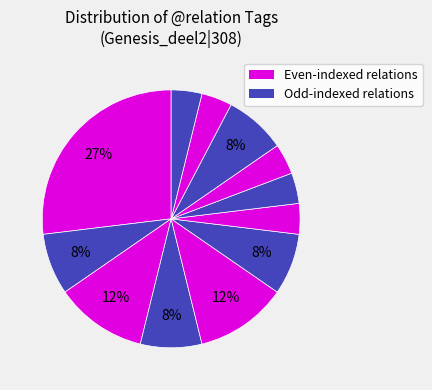

How many segments does this pie chart have?

12